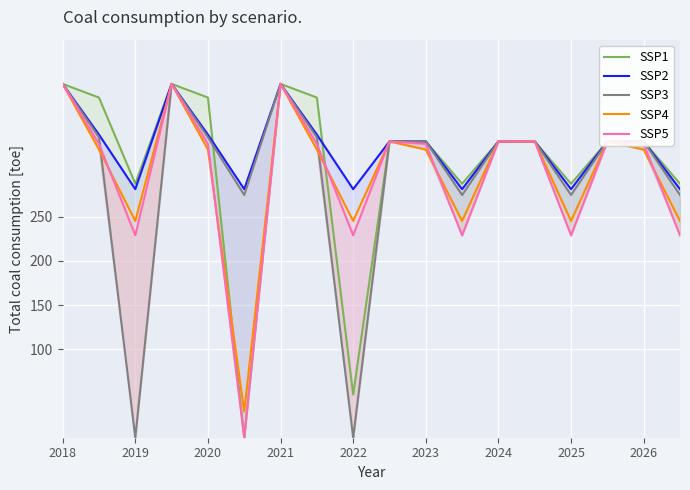

In SSP3, how many points are higher than both neighbors (excluding endpoints)?

4